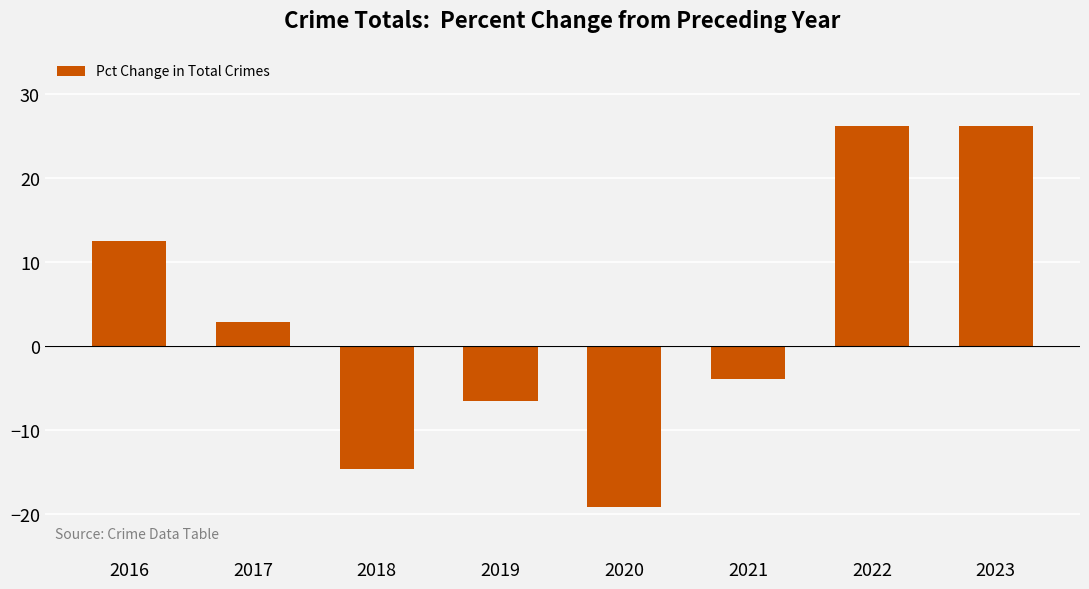

Reading left to right, transcribe all the data shown in this chart.

2016=12.5	2017=2.9	2018=-14.6	2019=-6.5	2020=-19.1	2021=-3.9	2022=26.2	2023=26.2